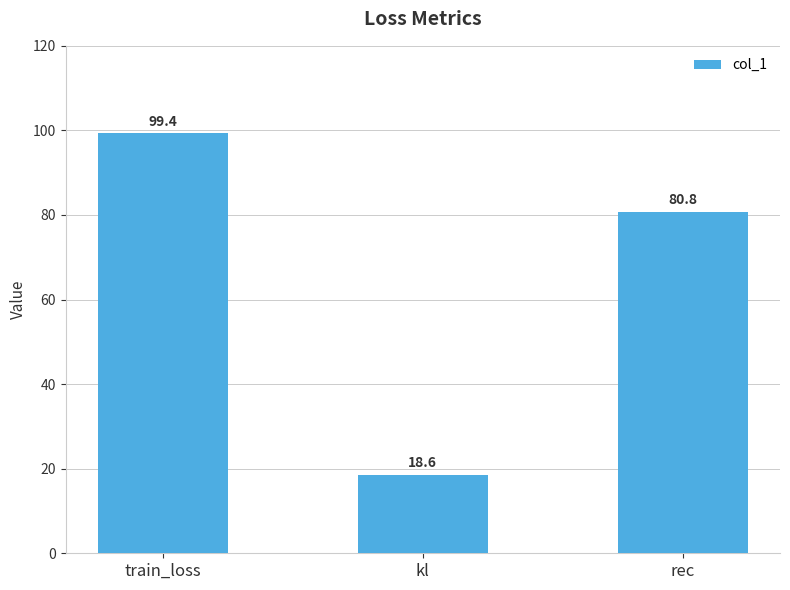

What is the smallest value displayed?

18.6